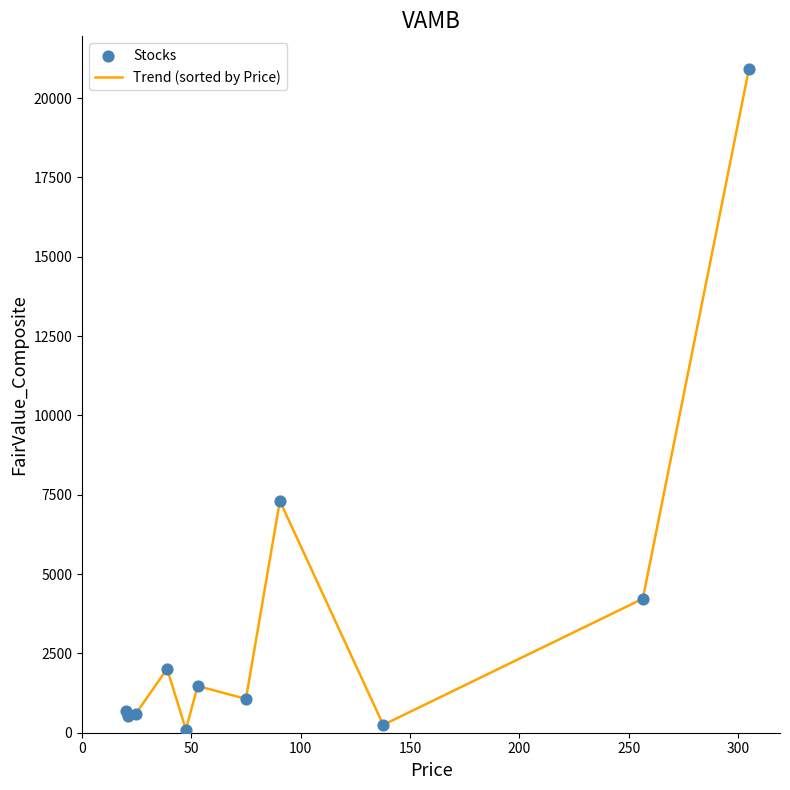

What is the greatest value displayed?

20907.6